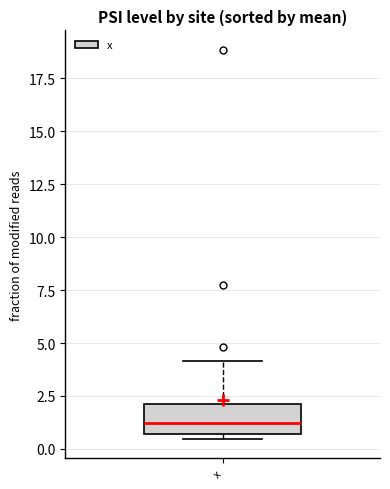

Read this box plot against the y-axis: the position of the median line, the range covered by the box, and the ends of both whiskers. The values are not printed on the chart, so give them approximately, as read against the axis.

median 1.0, box 0.5 to 2.0, whiskers 0.5 (just below the box's lower edge) to 4.0